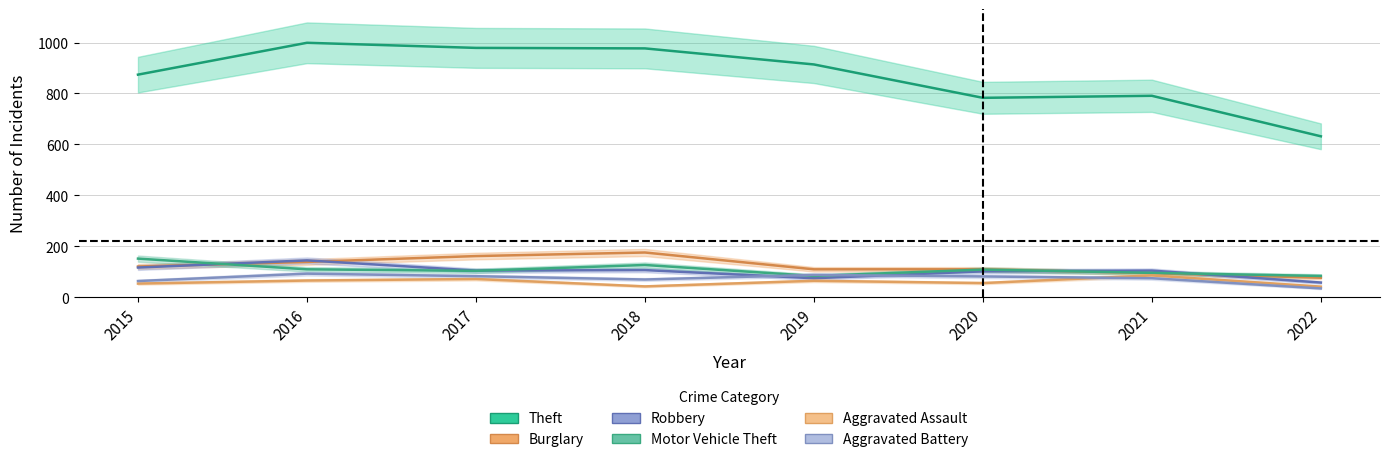

Reading left to right, list all the values displayed in this chart.

Theft: 2015=874	2016=999	2017=979	2018=977	2019=914	2020=783	2021=791	2022=632
Burglary: 2015=121	2016=139	2017=162	2018=176	2019=110	2020=110	2021=95	2022=77
Robbery: 2015=117	2016=145	2017=105	2018=107	2019=75	2020=102	2021=105	2022=58
Motor Vehicle Theft: 2015=152	2016=110	2017=104	2018=127	2019=84	2020=109	2021=96	2022=84
Aggravated Assault: 2015=54	2016=66	2017=72	2018=43	2019=65	2020=56	2021=86	2022=42
Aggravated Battery: 2015=64	2016=93	2017=83	2018=70	2019=88	2020=82	2021=75	2022=35